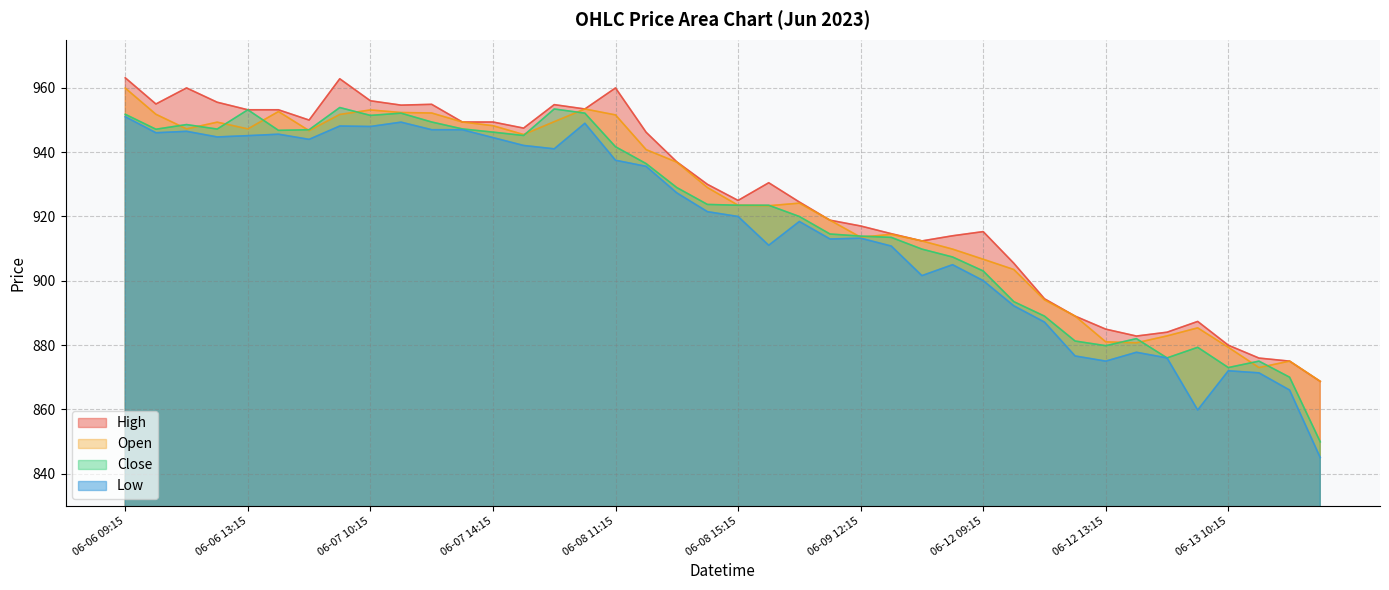

Does the chart have visible grid lines?

Yes